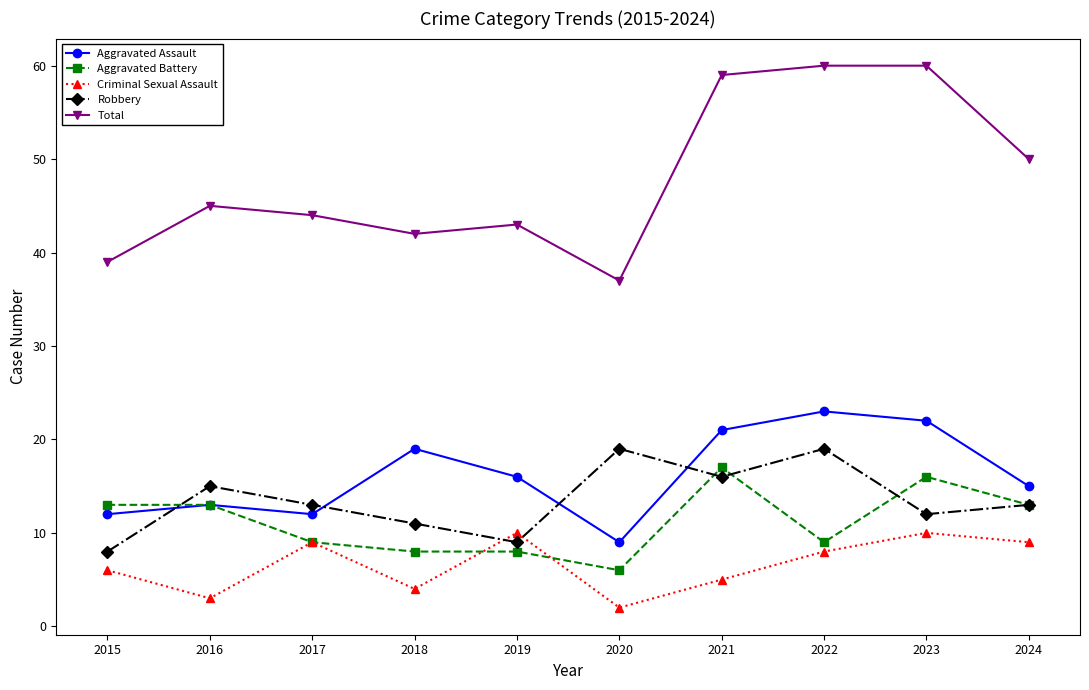

What is the difference between the second highest and minimum values in the Aggravated Battery series?

10